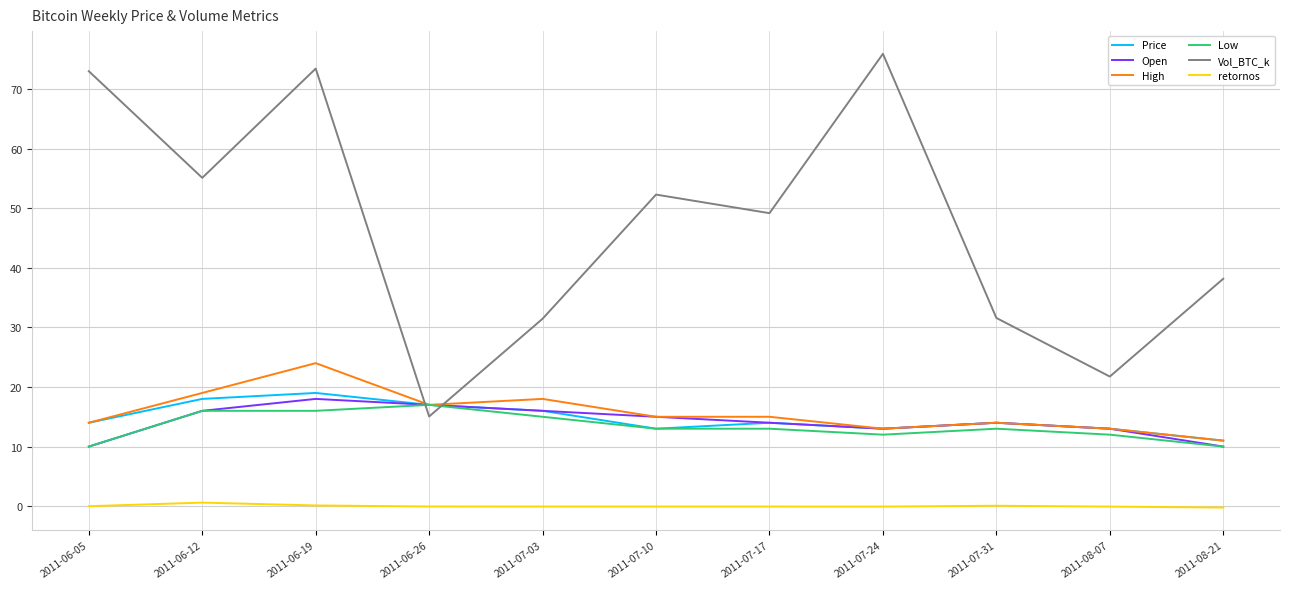

What position from the right is 2011-07-17?

5